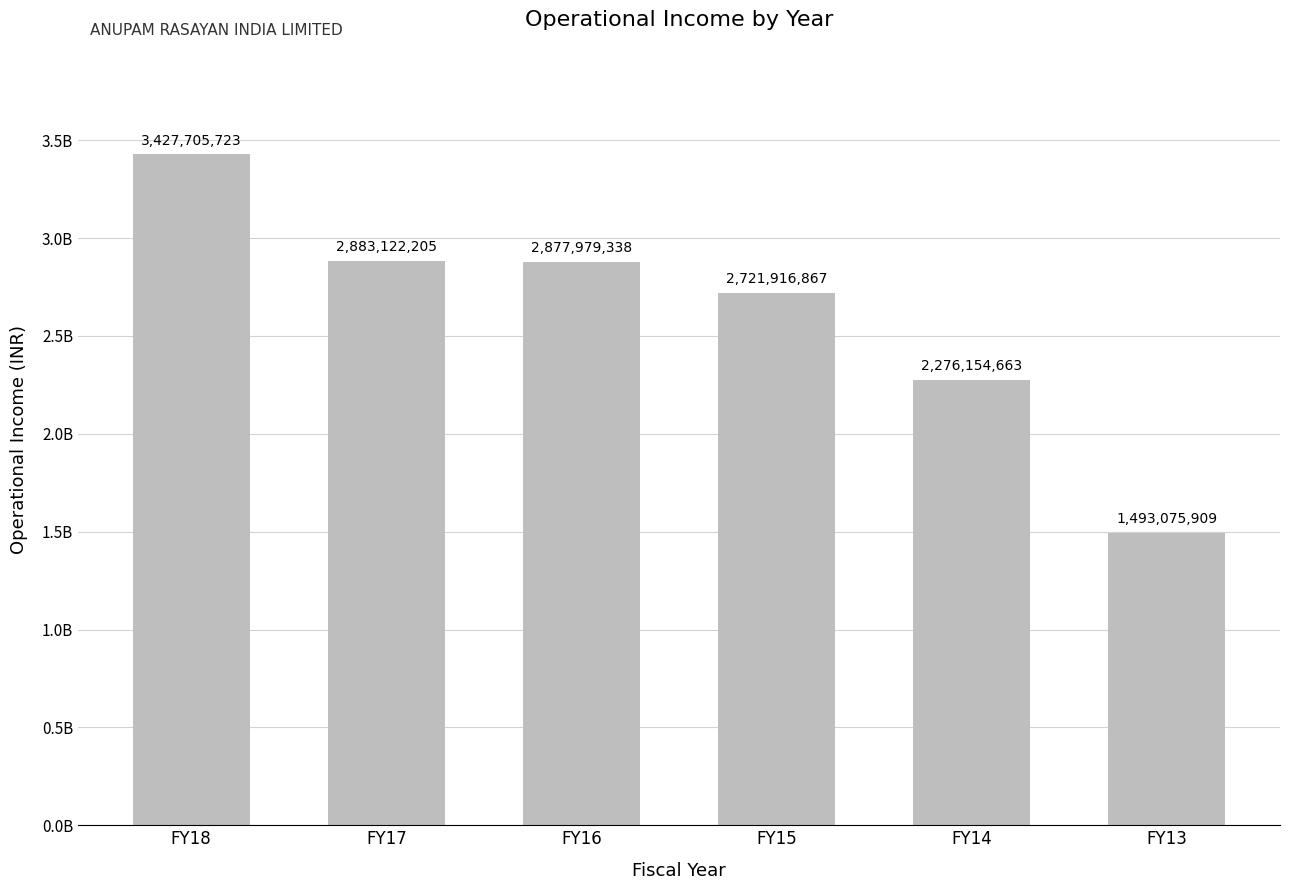

How many data points does each series have?

6